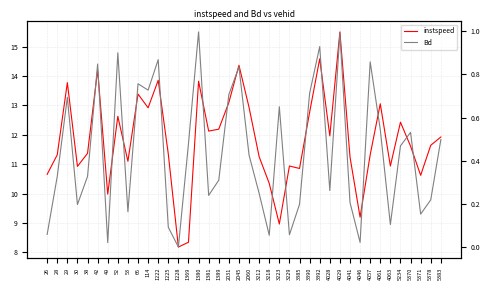

What is the value of the Bd point at the 1st from the left?

0.1